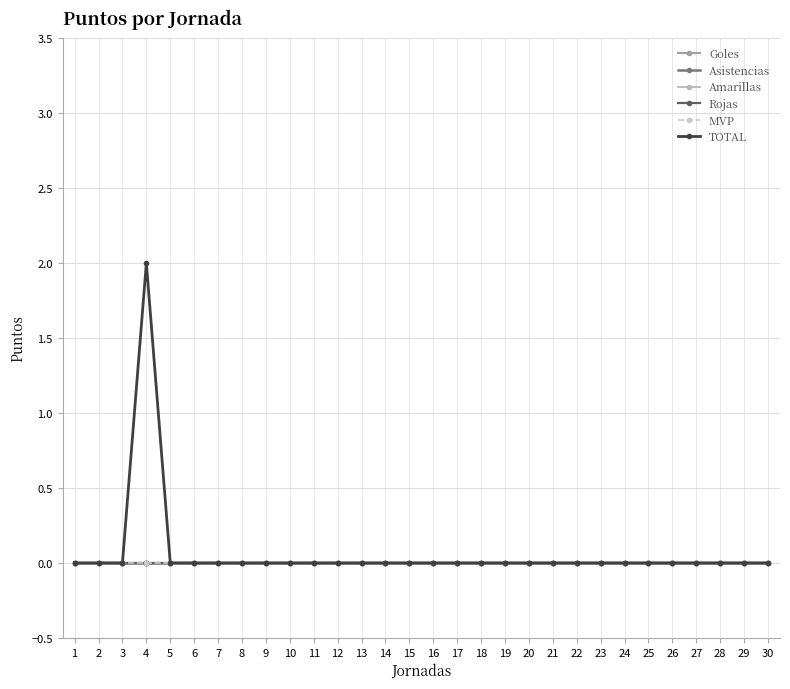

Between 24 and 11, which is larger?

24